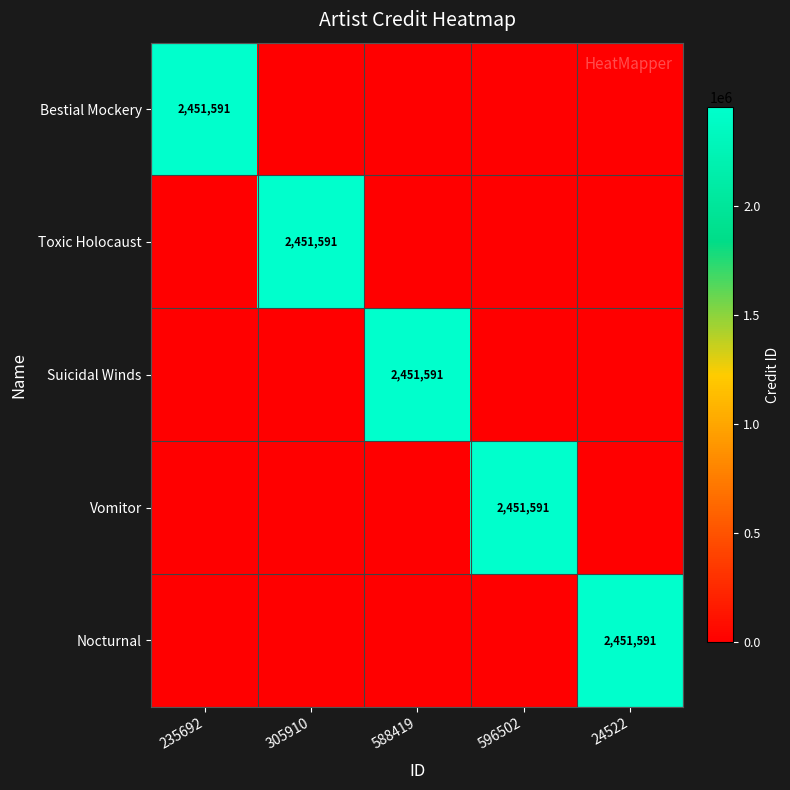

Between 24522 and 305910, which is larger?

24522